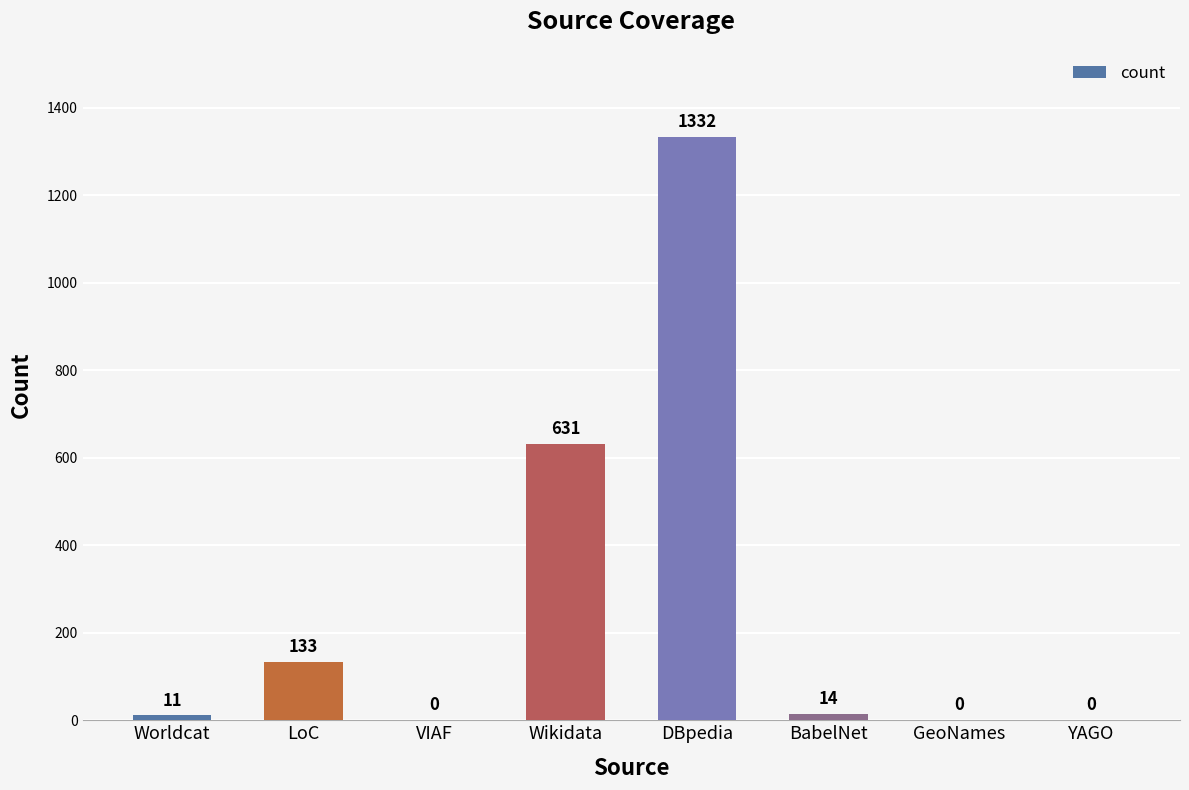

The chart shows a value of -453 at GeoNames. True or false?

False